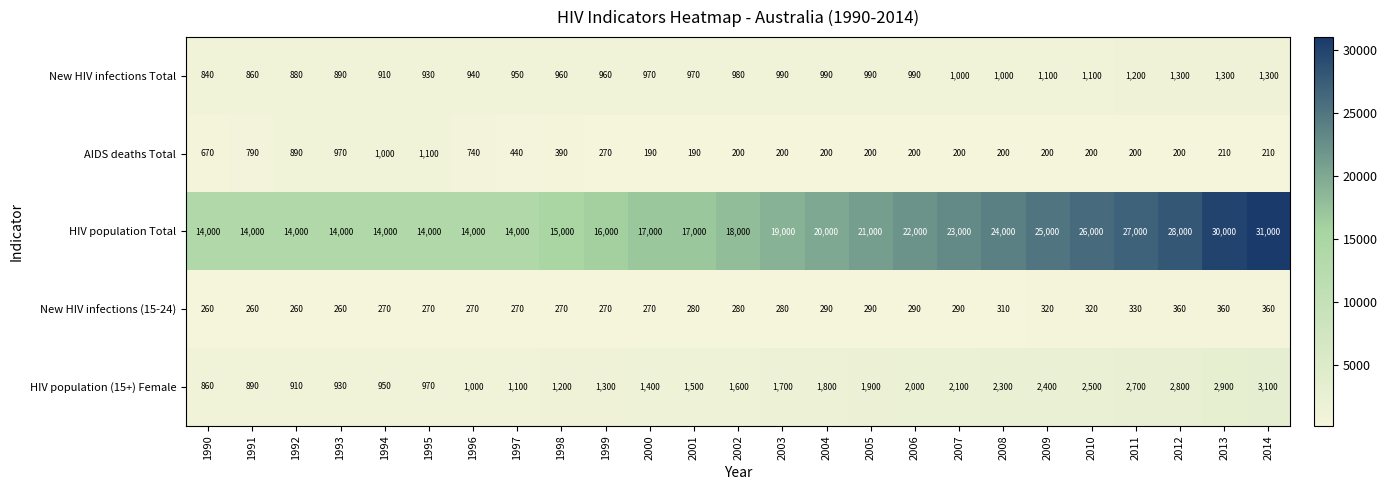

The value of HIV population Total at 1995 is 3374. True or false?

False